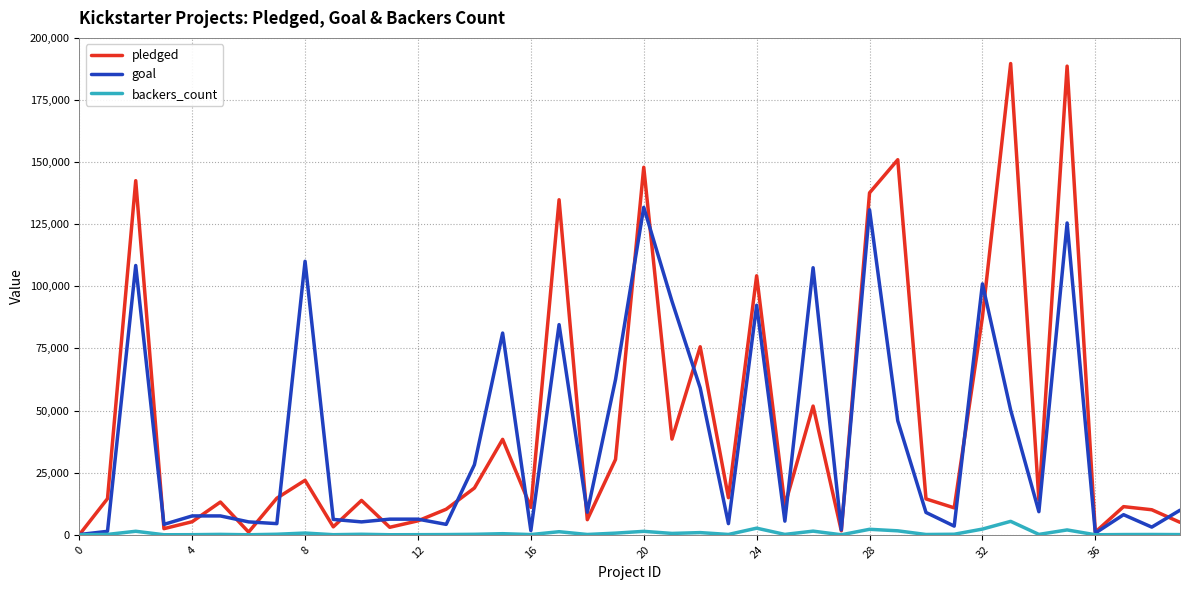

Which series has the widest spread of values?

pledged